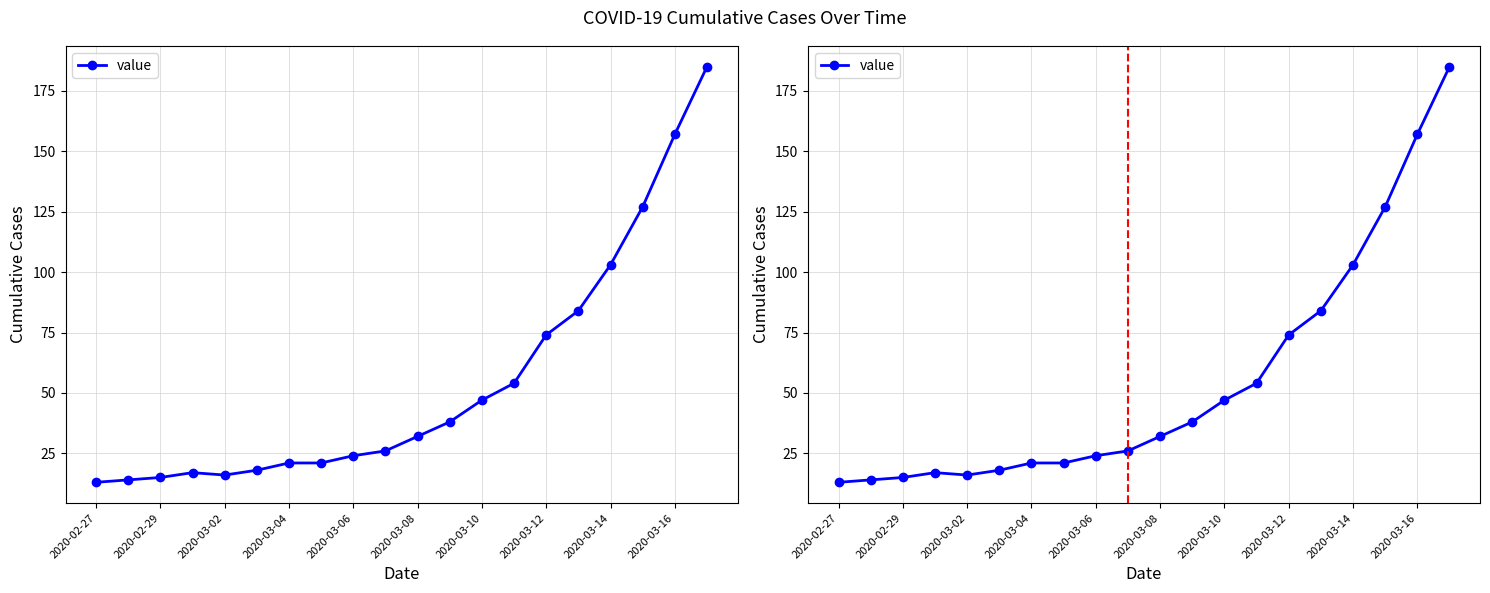

Is this an area chart (filled region under the line)?

No